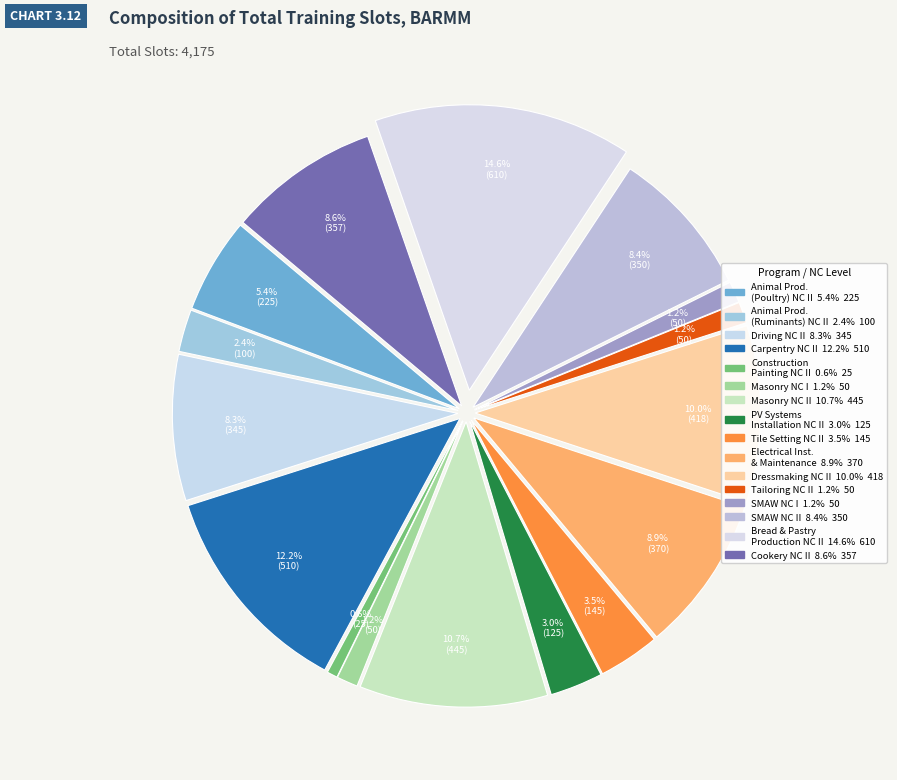

How many segments does this pie chart have?

16